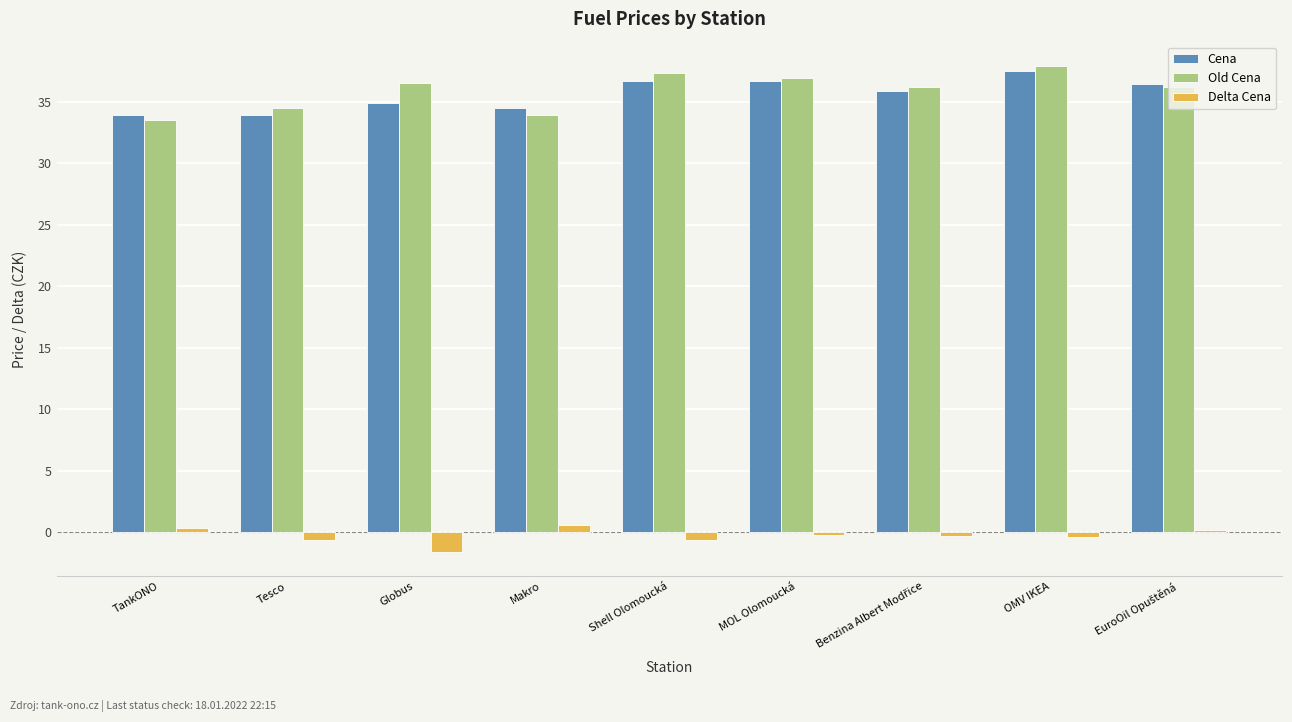

How many series are shown in this chart?

3